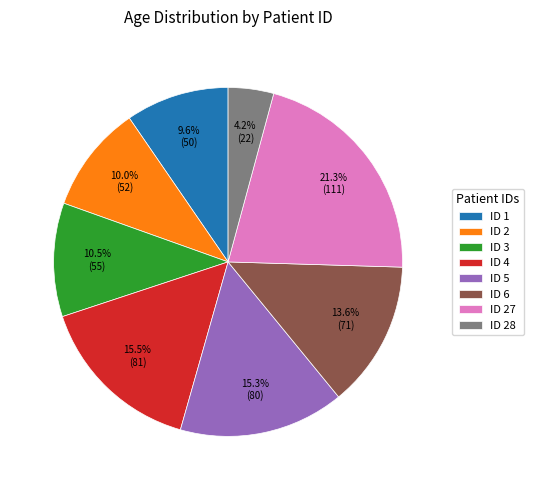

How many segments does this pie chart have?

8